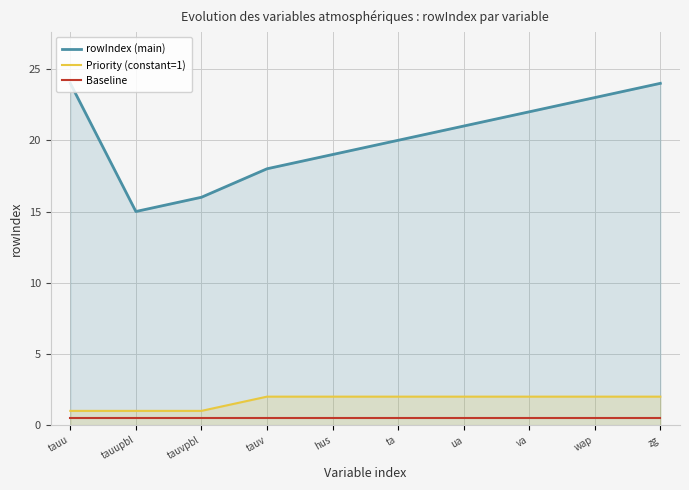

Does the chart have visible grid lines?

Yes